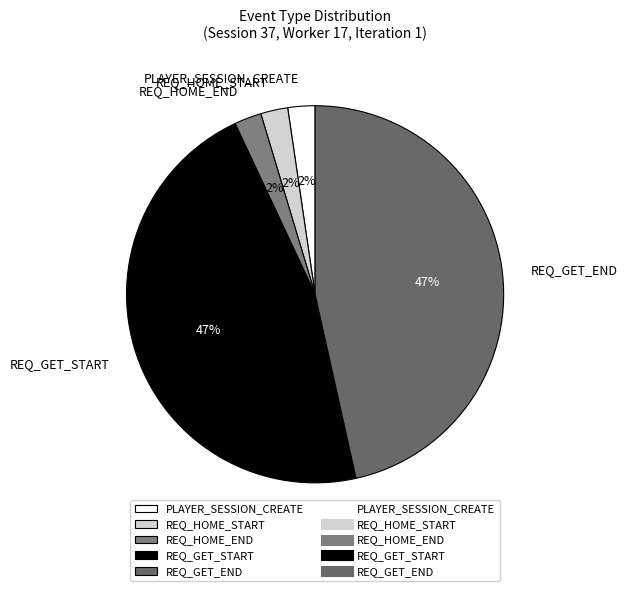

Is the sum of REQ_GET_START and PLAYER_SESSION_CREATE greater than half?

No